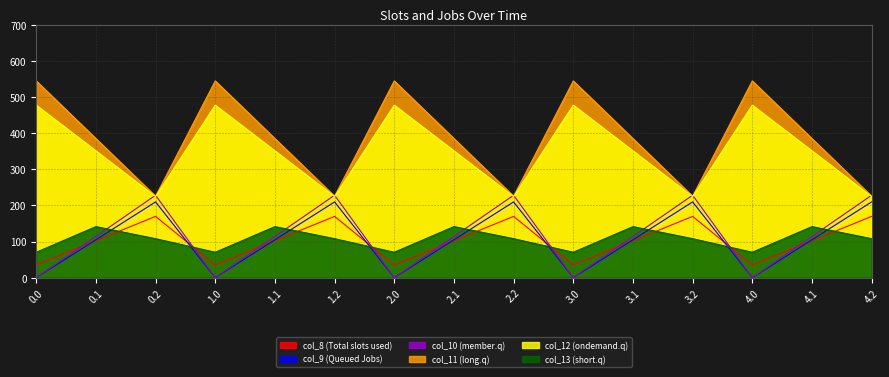

What is the label of the 6th point from the right?

3.0